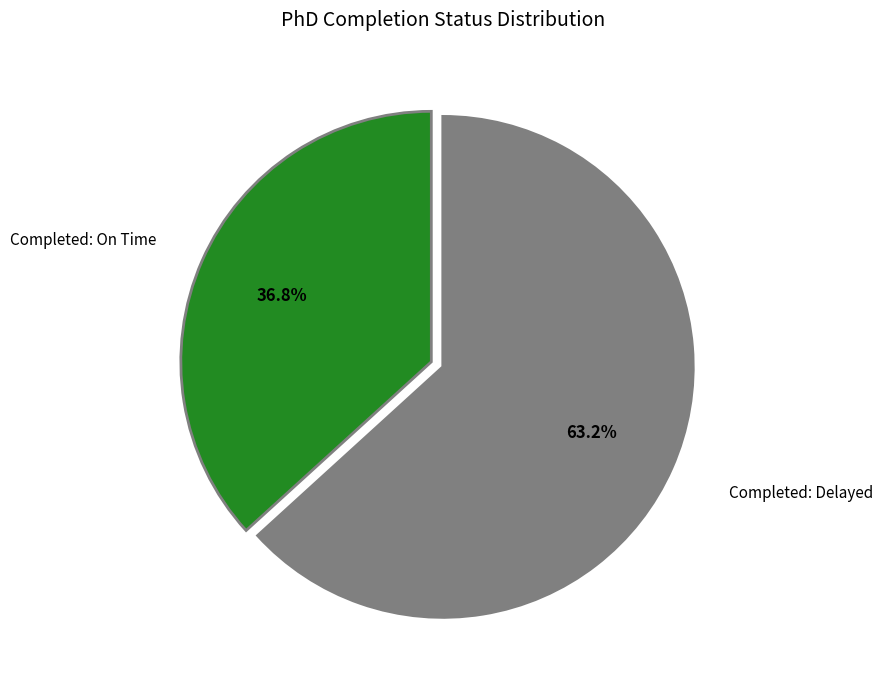

Does any single category account for the majority?

Yes